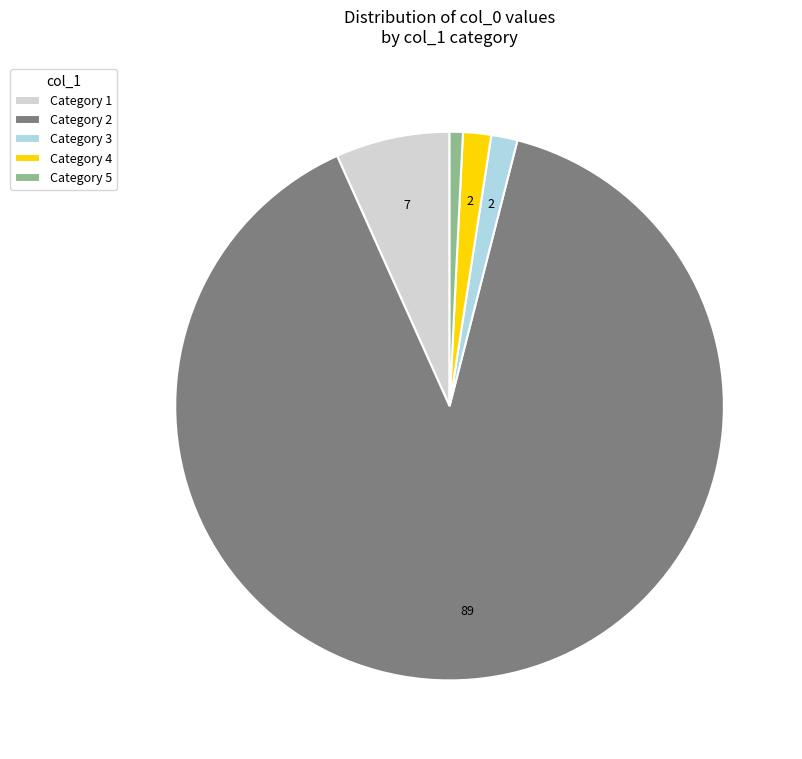

The Category 1 slice represents 1% of the pie. True or false?

False